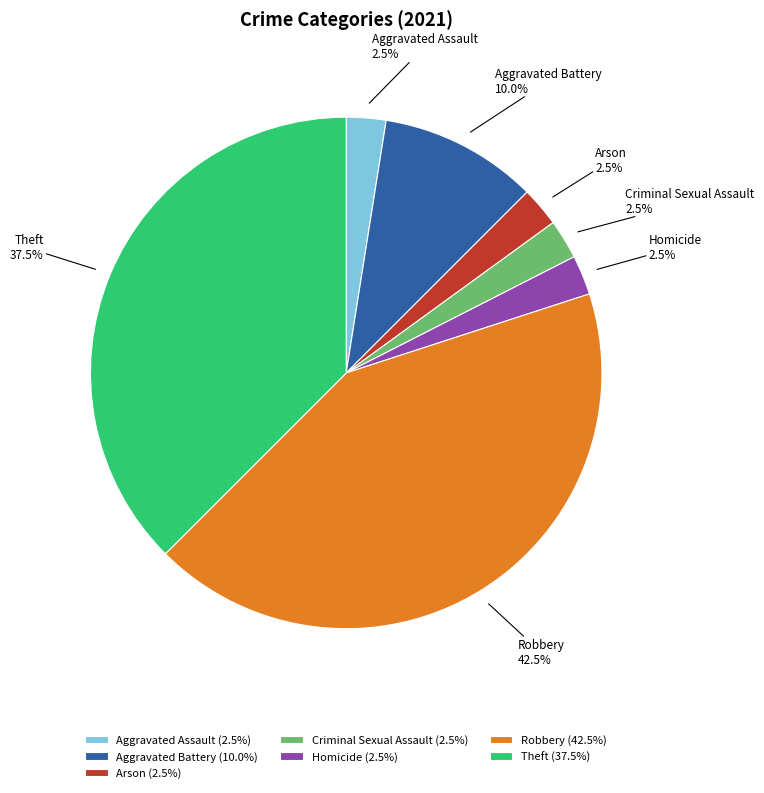

Which has a higher value, Arson or Aggravated Battery?

Aggravated Battery